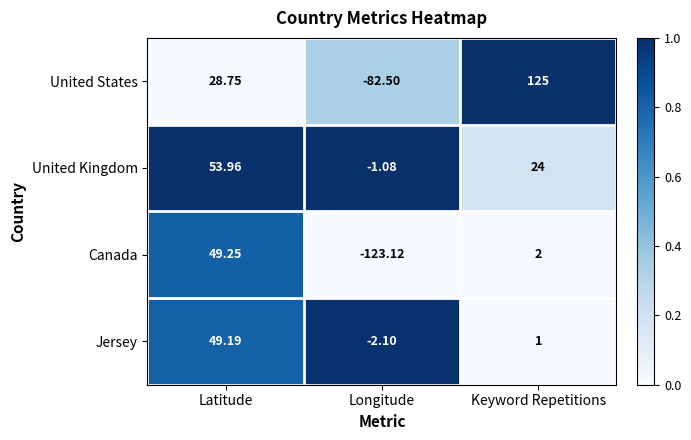

At which category is the sum across all series the highest?

Latitude